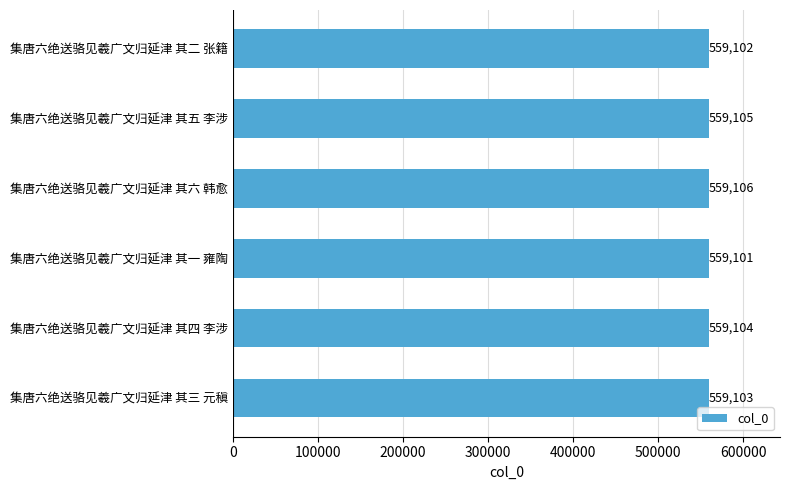

True or false: the data shows 858480 at 集唐六绝送骆见羲广文归延津 其三 元稹.

False